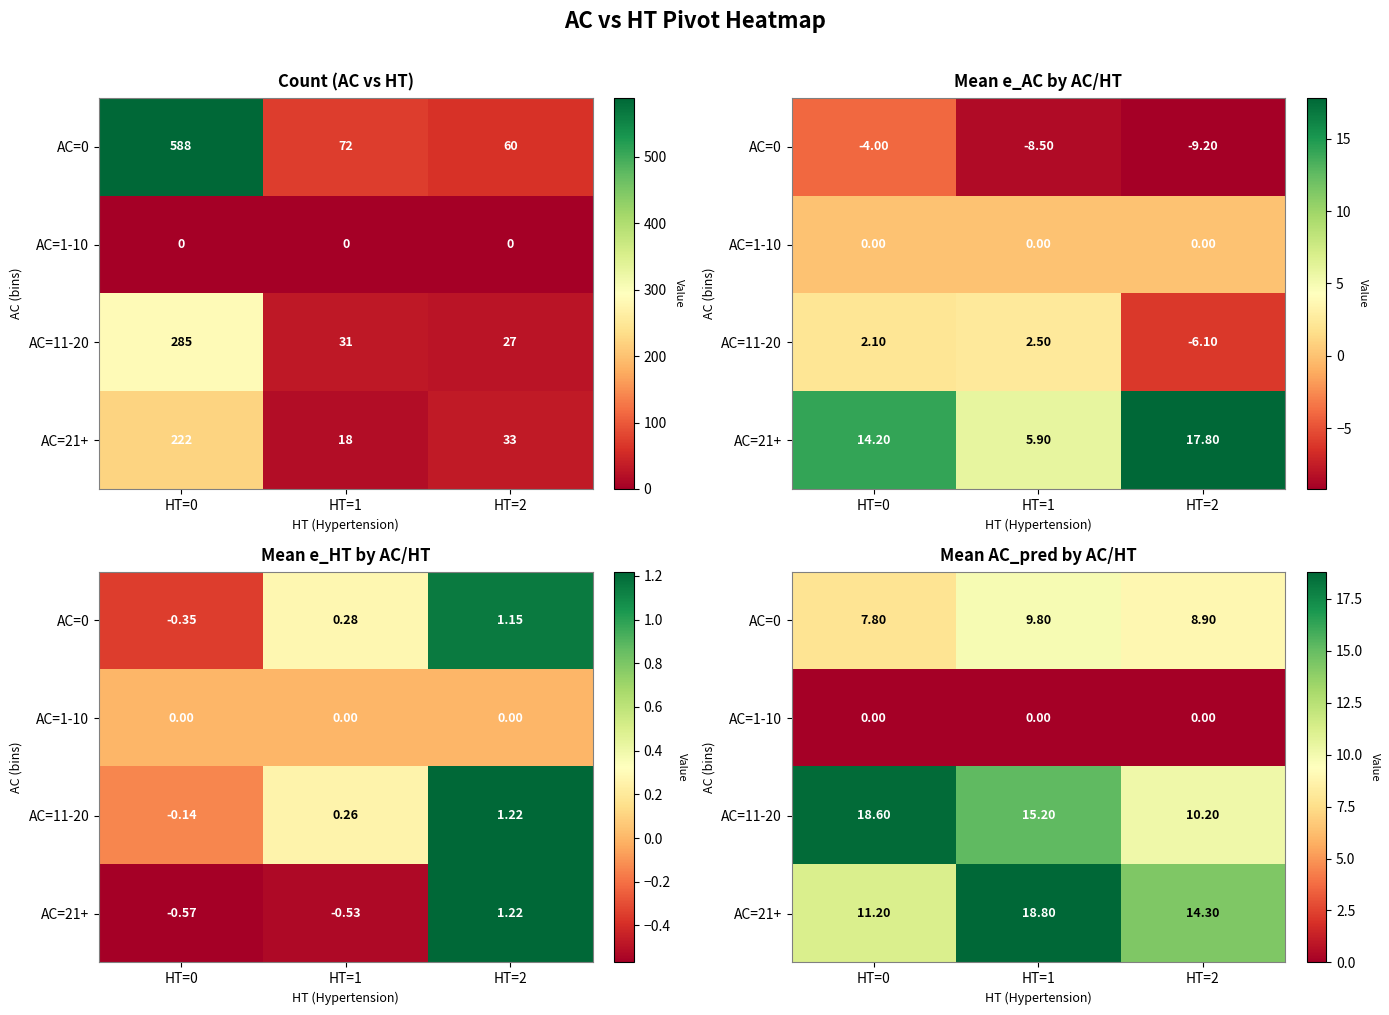

At which label does AC=0 first exceed 8?

HT=1